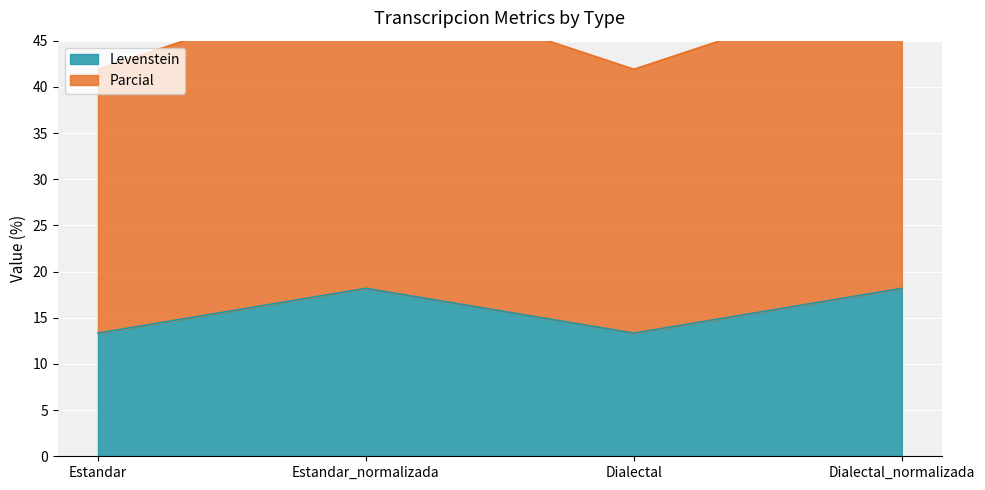

In Levenstein, how many points are higher than both neighbors (excluding endpoints)?

1